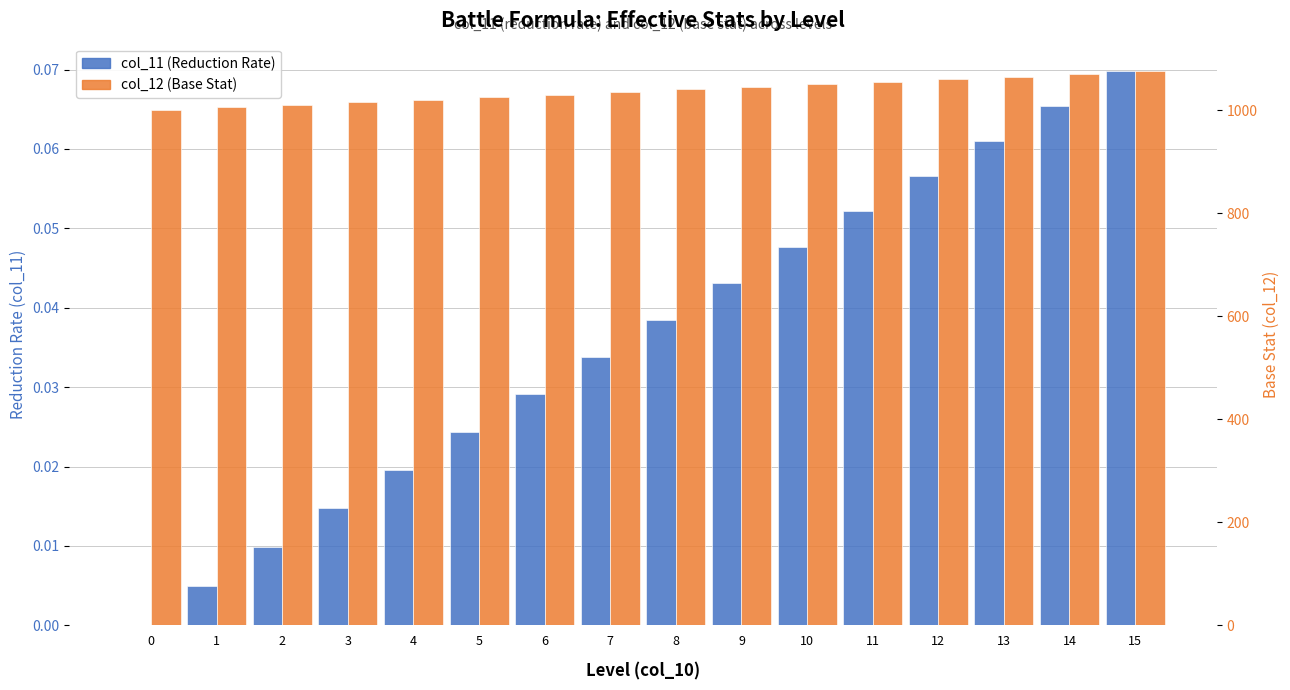

At 5, list the series in order from smallest to largest.

col_11 (Reduction Rate), col_12 (Base Stat)